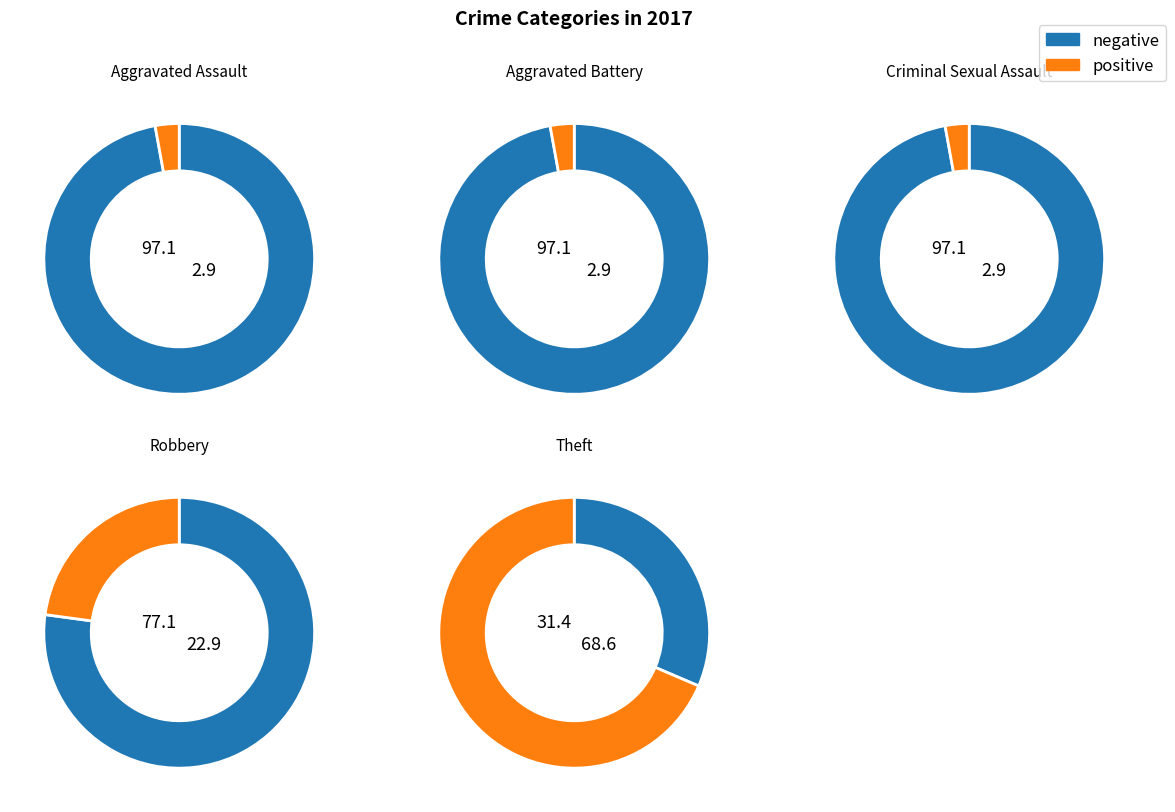

To the nearest percent, what is the average slice percentage?

20%